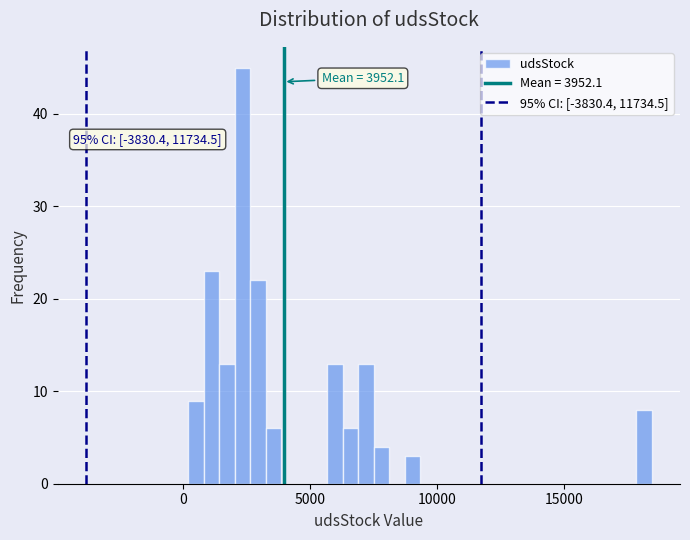

Read against the x-axis, roughly where is the centre of the tallest bar?

2500